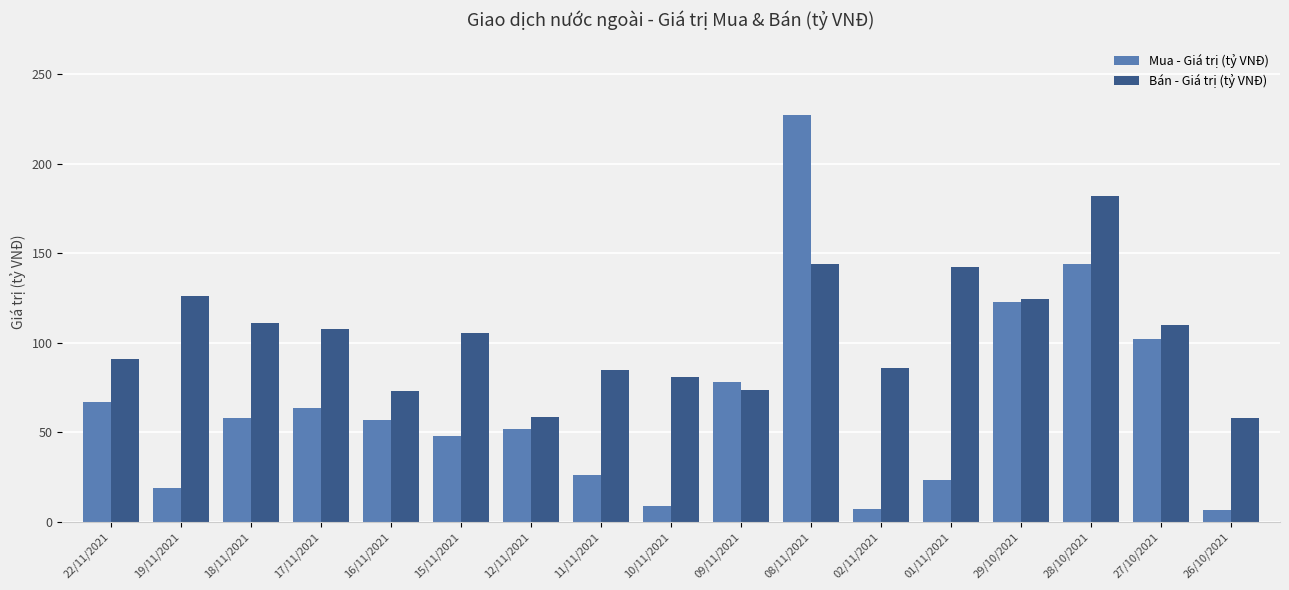

What are all the series names shown in the legend?

Mua - Giá trị (tỷ VNĐ), Bán - Giá trị (tỷ VNĐ)